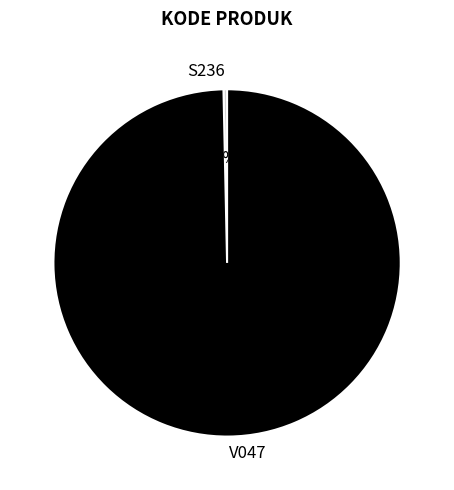

What is the smallest slice in the pie chart?

S236